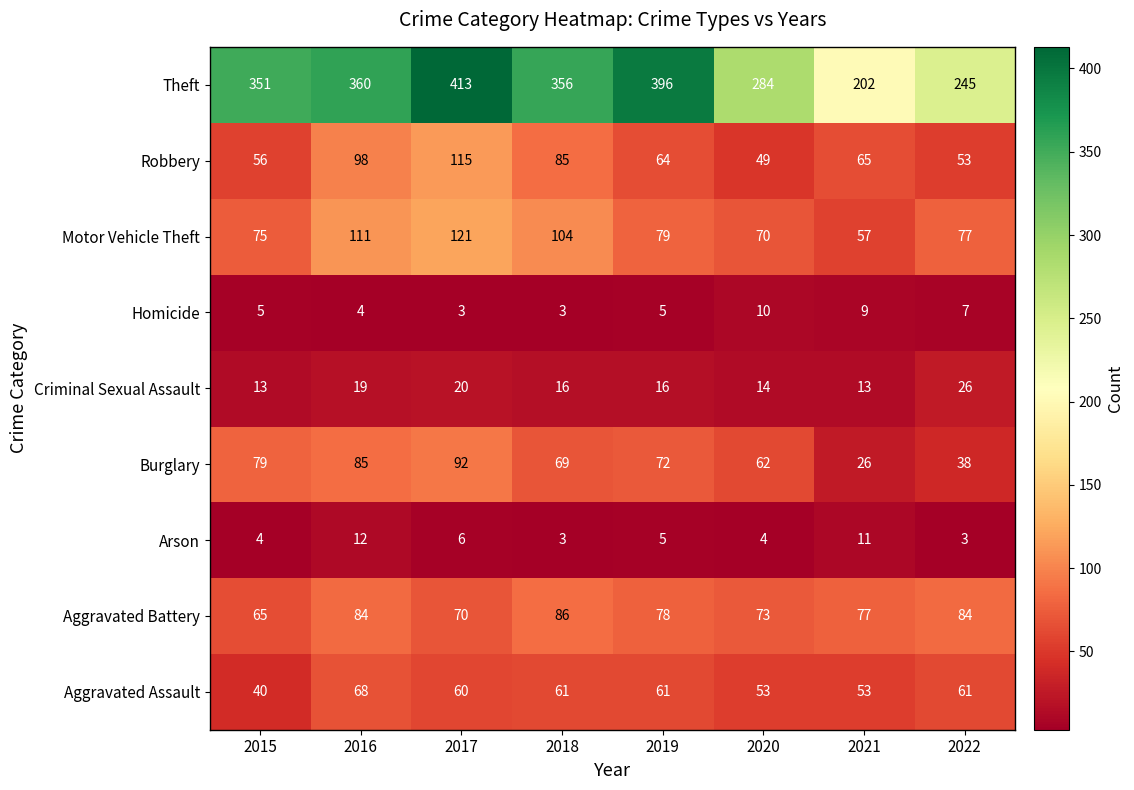

What is the lowest value of the Motor Vehicle Theft series?

57